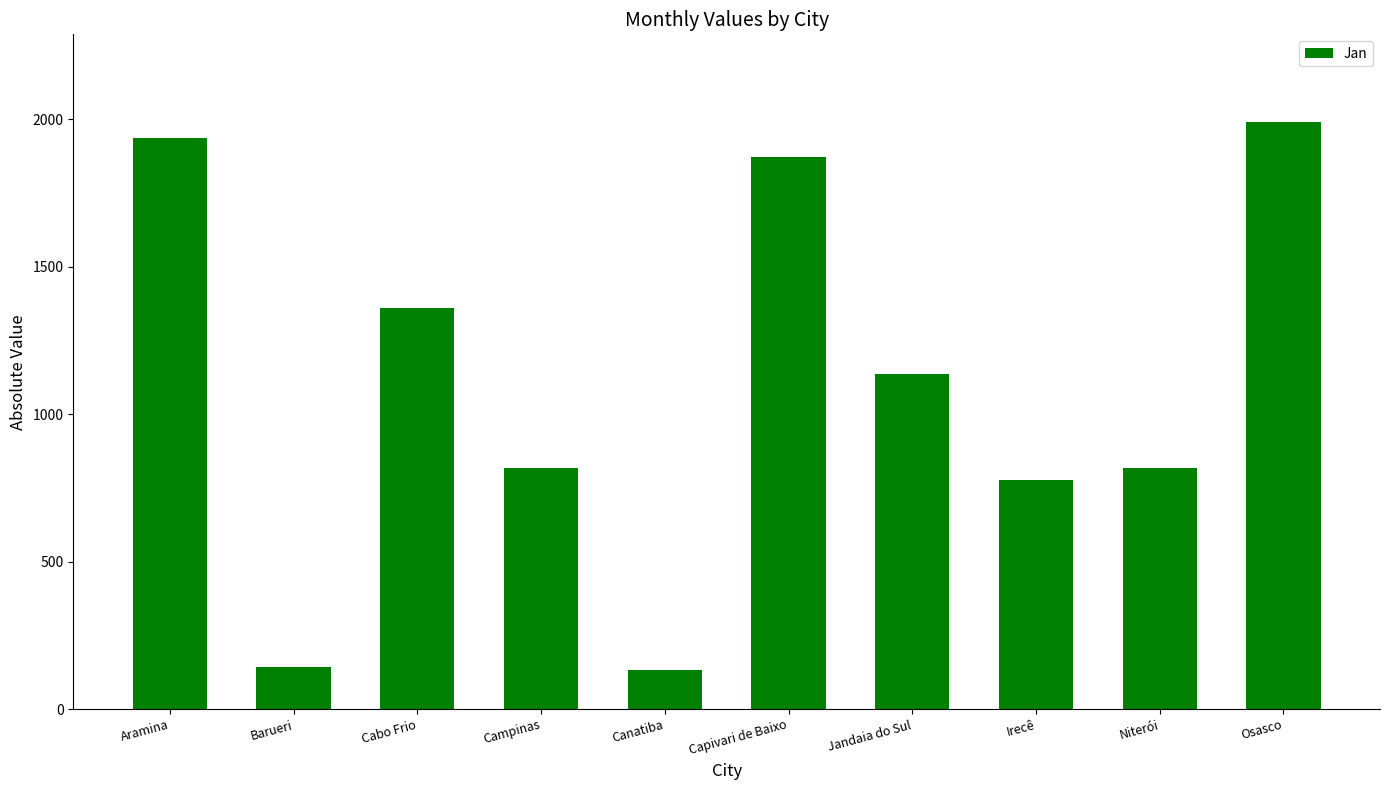

What value does the data have at Cabo Frio, to the nearest 10?

1360